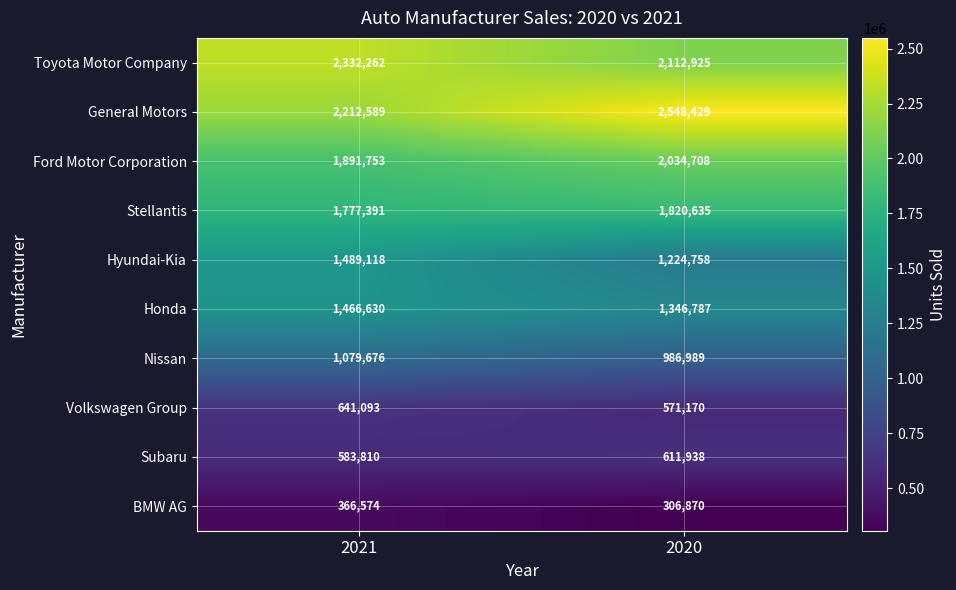

The Honda series shows 1016924 at 2021. True or false?

False